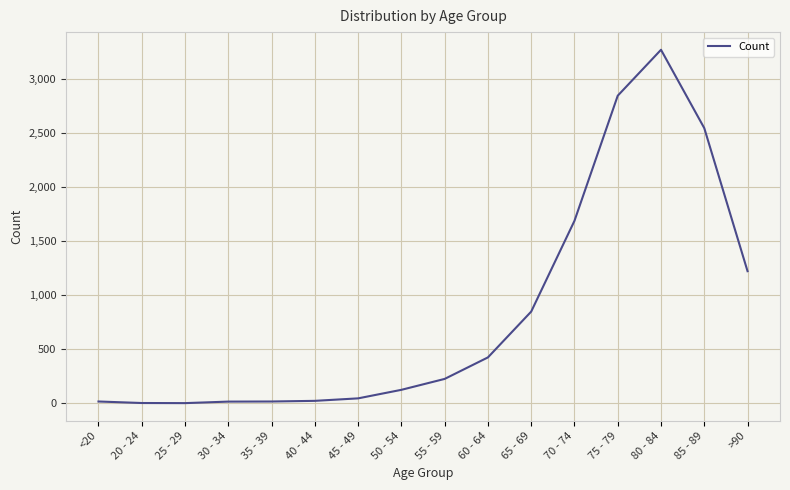

Count the number of data series in this chart.

1